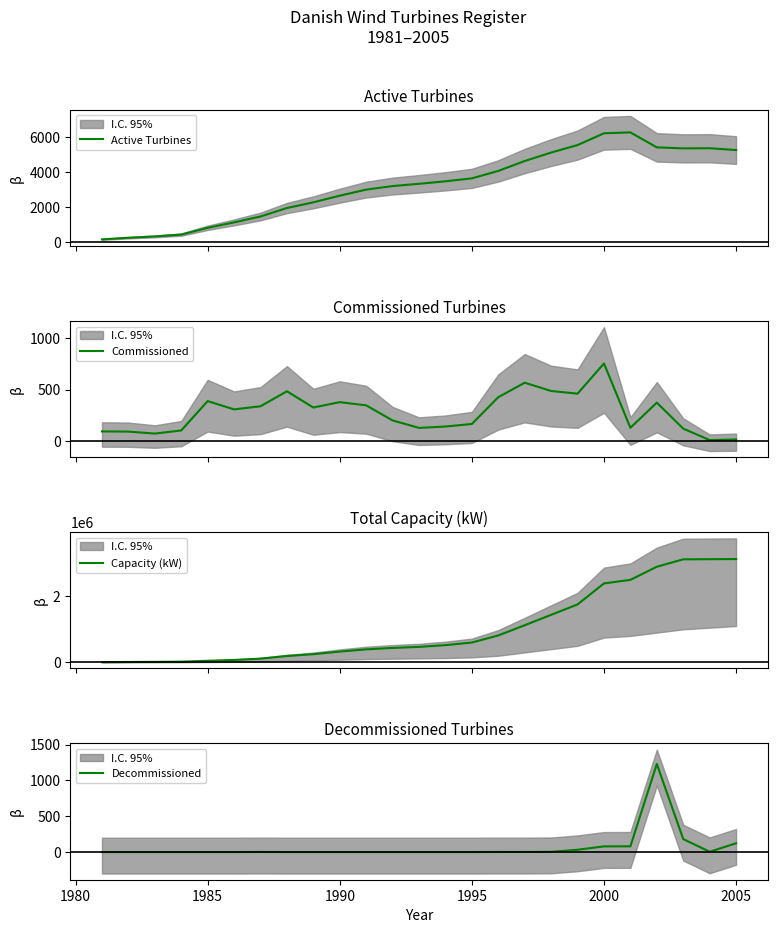

True or false: Decommissioned has a value of 0 at 1995.

True